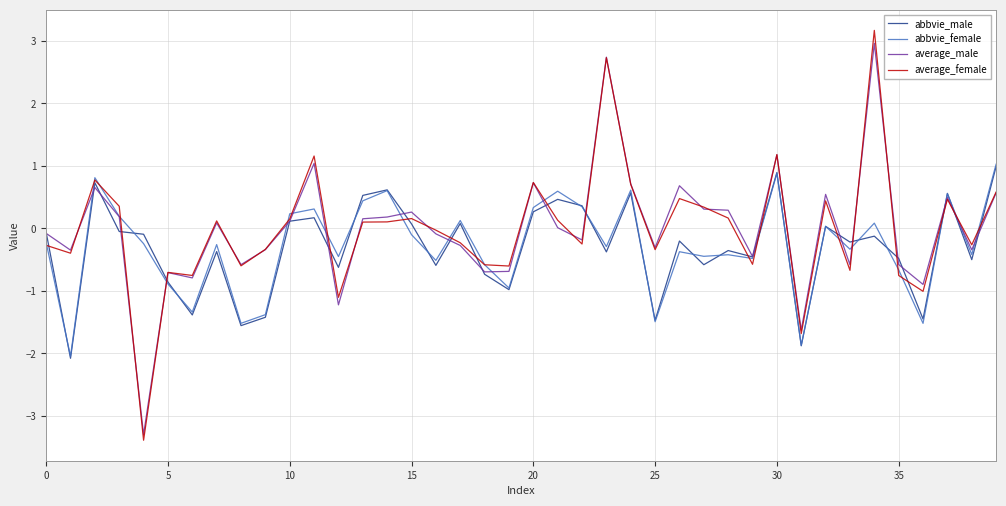

True or false: average_female and average_male cross at least once.

True